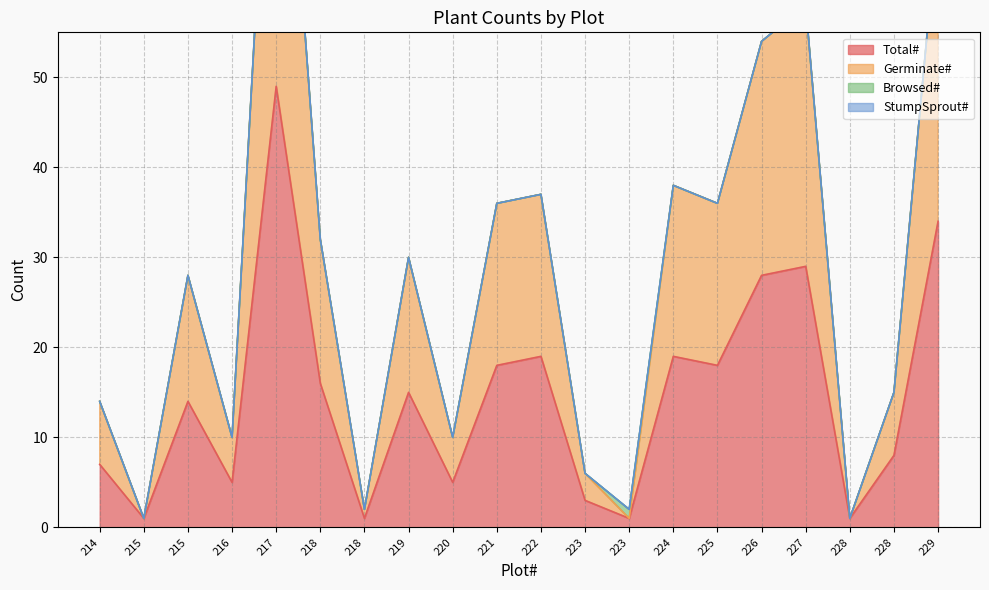

At 221, list the series in order from smallest to largest.

Total#, Germinate#